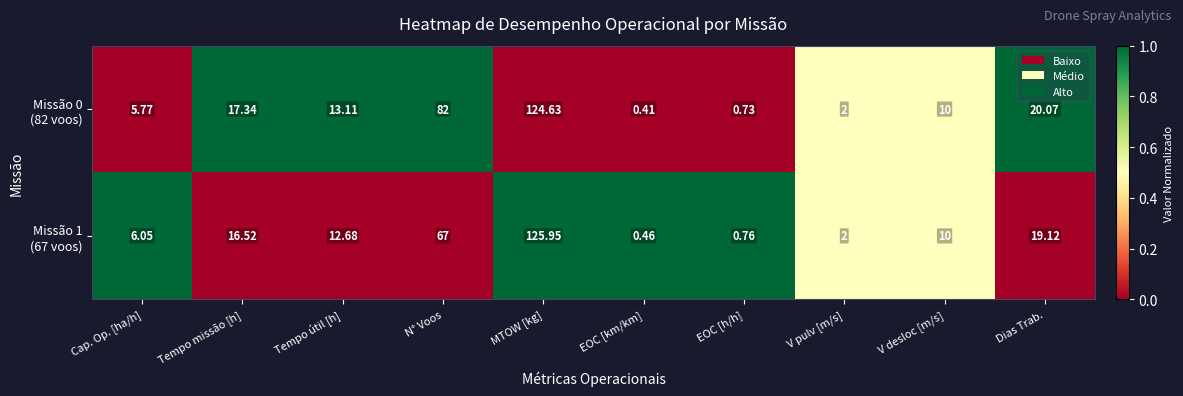

At how many categories does at least one series exceed 0?

10